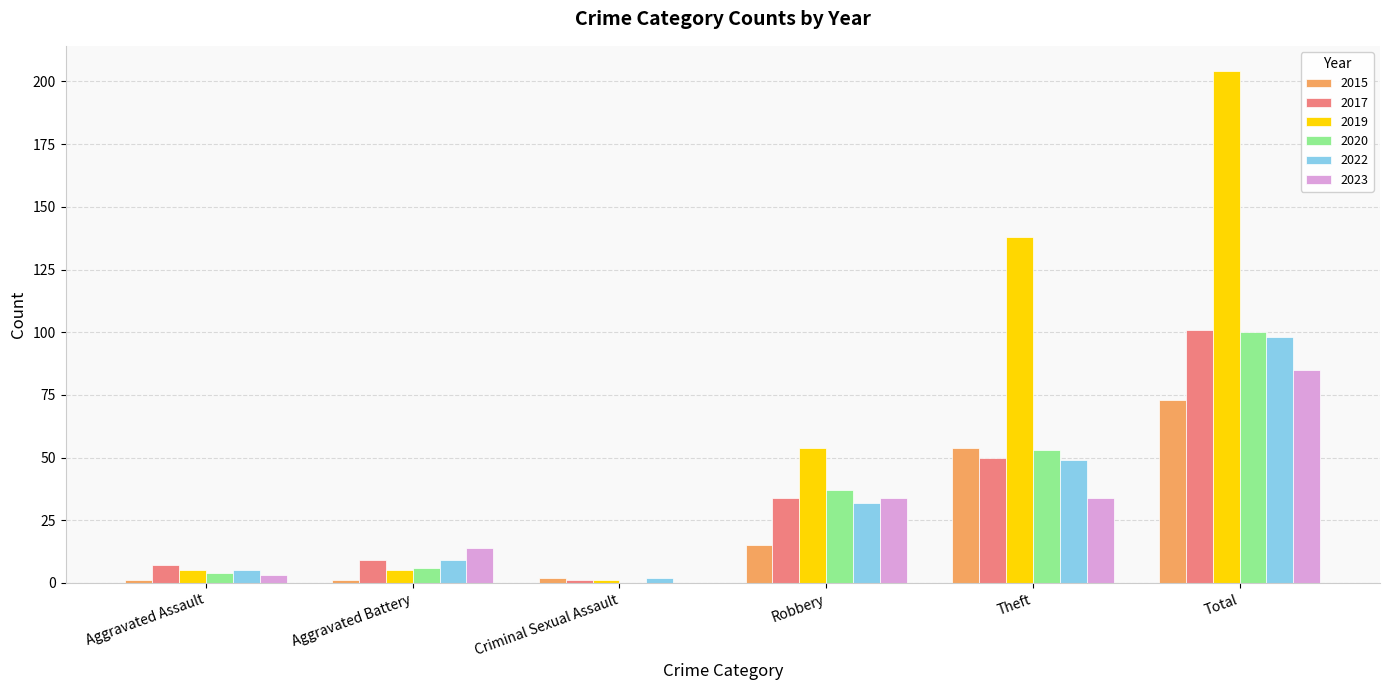

At which category does the chart reach its peak across all series?

Total